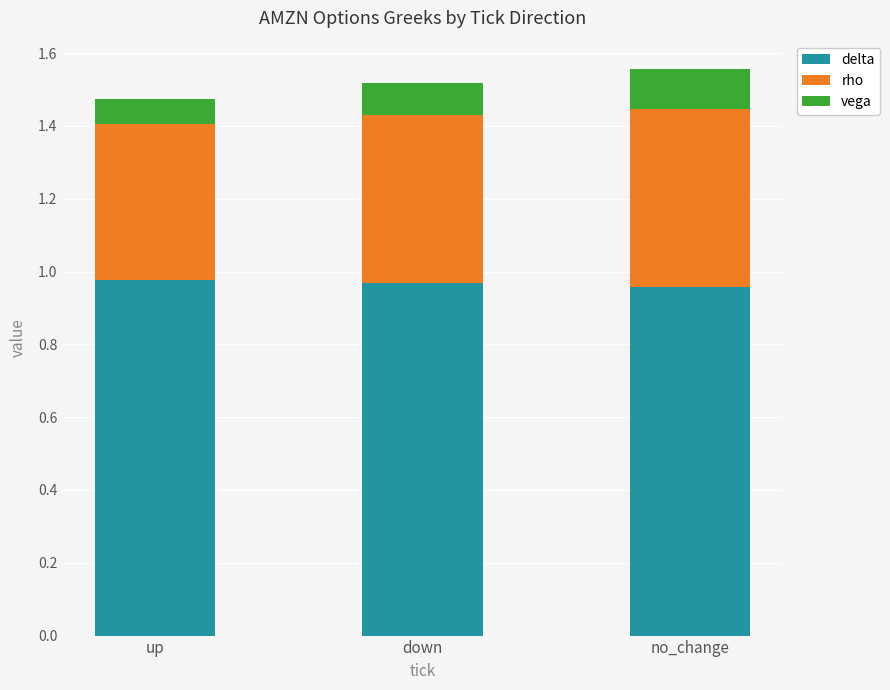

What is the total value across all series at no_change?

1.6